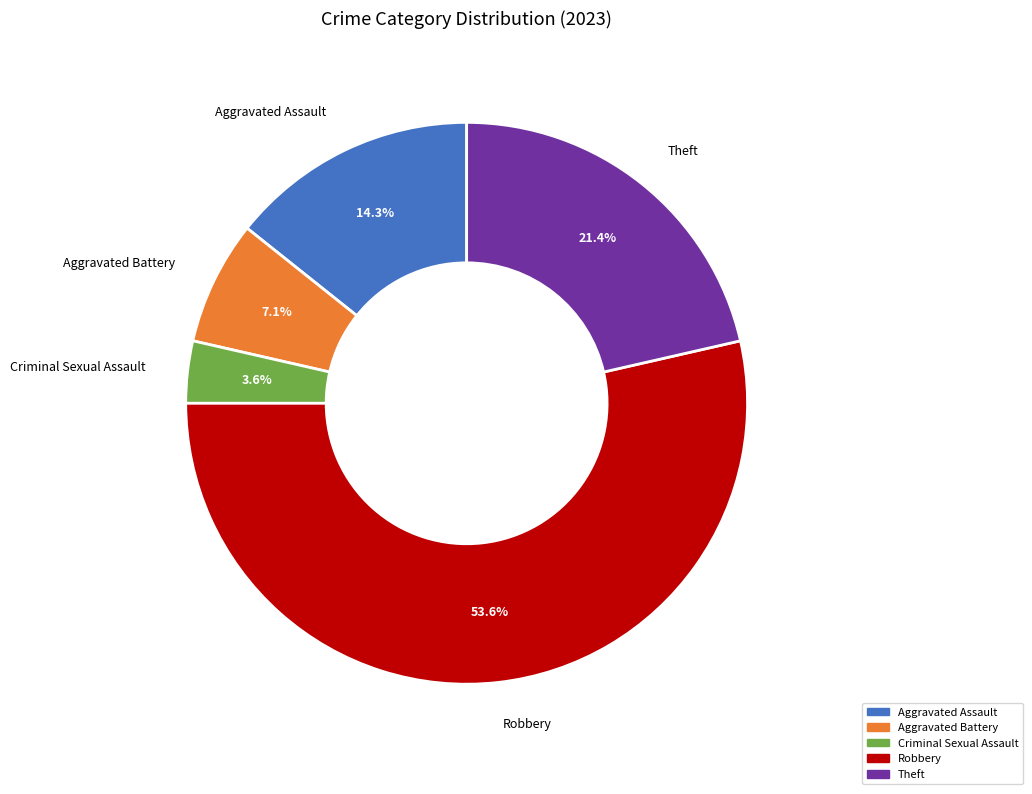

Is it true that Criminal Sexual Assault is 14% of the pie?

False